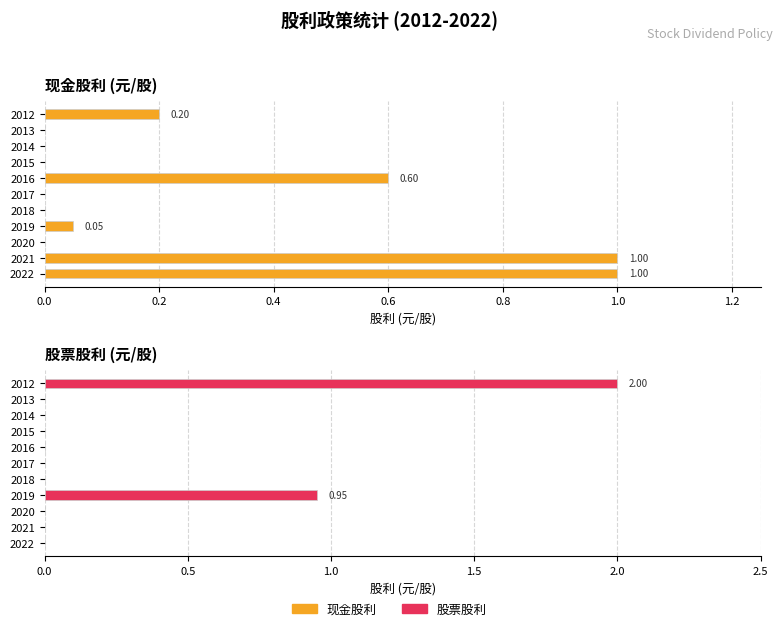

How many values in the 股票股利 series exceed 0?

2